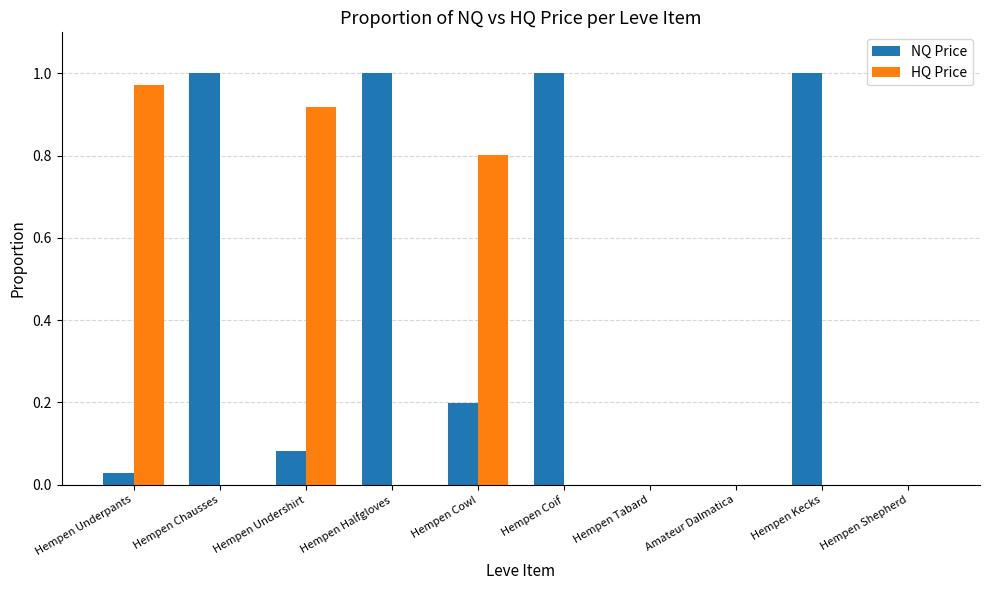

What is the sum of all NQ Price values?

4.3